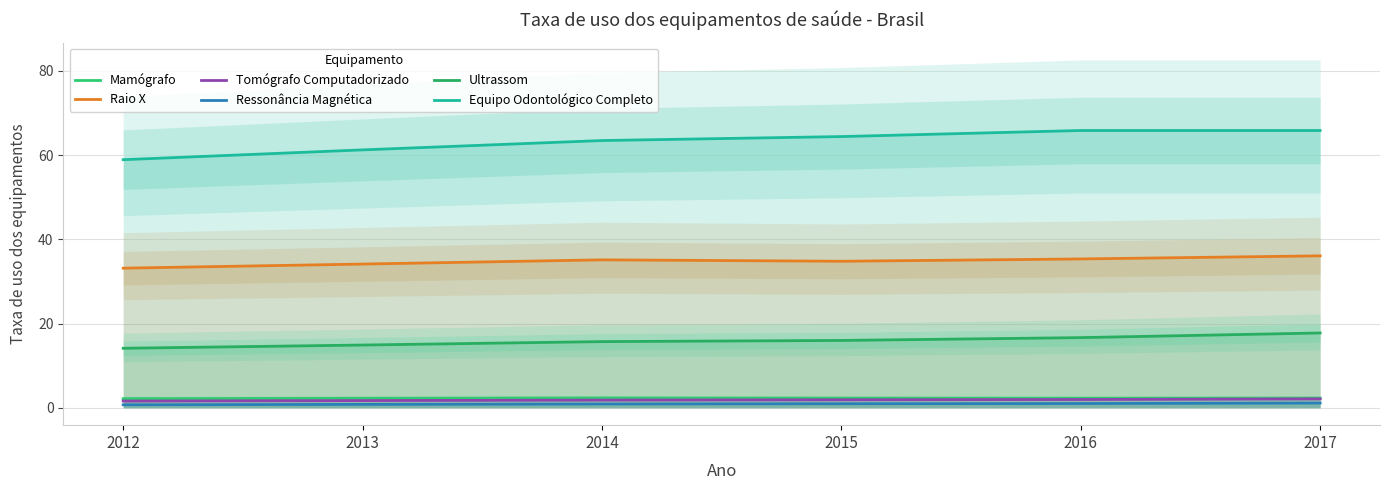

Rank the series by their maximum value, from lowest to highest.

Ressonância Magnética, Tomógrafo Computadorizado, Mamógrafo, Ultrassom, Raio X, Equipo Odontológico Completo